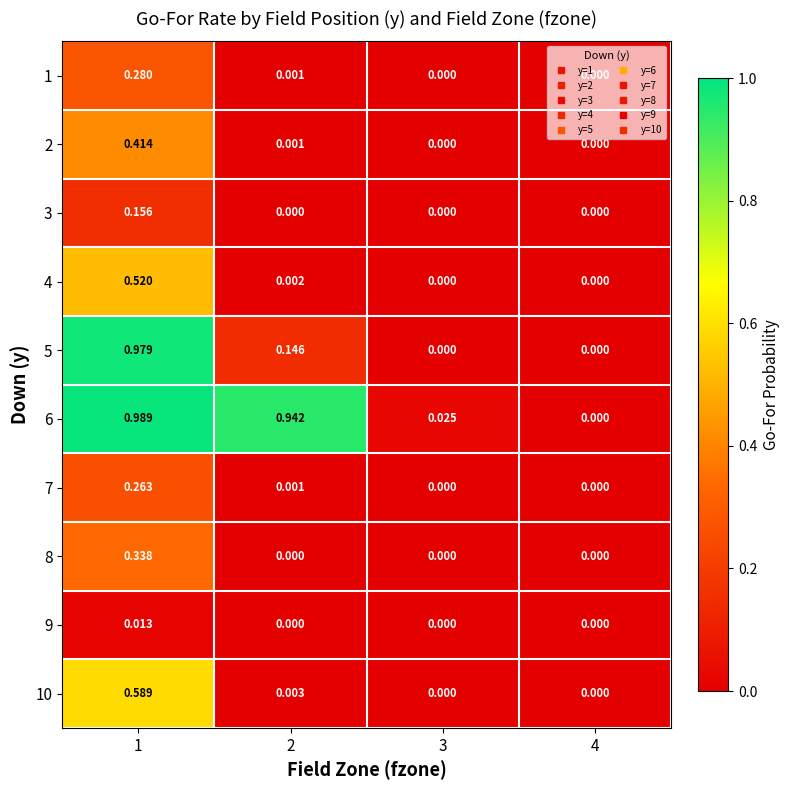

How many categories are shown in the chart?

4